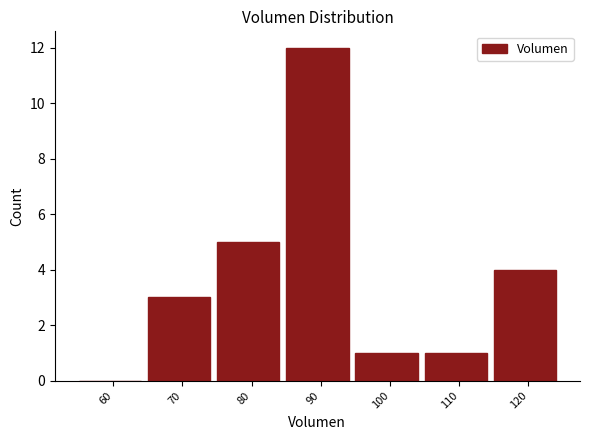

Reading right to left, extract all data points from this chart.

120=4	110=1	100=1	90=12	80=5	70=3	60=0